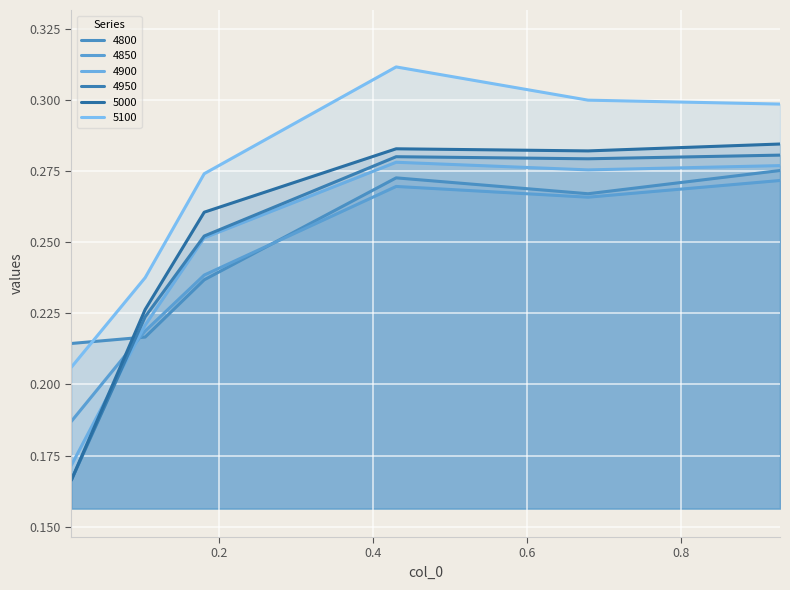

Reading right to left, what are all the values shown in this chart?

4800: 0.9287671232876712=0.3	0.6794520547945205=0.3	0.4301369863013699=0.3	0.1808219178082192=0.2	0.1041095890410959=0.2	0.00821917808219178=0.2
4850: 0.9287671232876712=0.3	0.6794520547945205=0.3	0.4301369863013699=0.3	0.1808219178082192=0.2	0.1041095890410959=0.2	0.00821917808219178=0.2
4900: 0.9287671232876712=0.3	0.6794520547945205=0.3	0.4301369863013699=0.3	0.1808219178082192=0.3	0.1041095890410959=0.2	0.00821917808219178=0.2
4950: 0.9287671232876712=0.3	0.6794520547945205=0.3	0.4301369863013699=0.3	0.1808219178082192=0.3	0.1041095890410959=0.2	0.00821917808219178=0.2
5000: 0.9287671232876712=0.3	0.6794520547945205=0.3	0.4301369863013699=0.3	0.1808219178082192=0.3	0.1041095890410959=0.2	0.00821917808219178=0.2
5100: 0.9287671232876712=0.3	0.6794520547945205=0.3	0.4301369863013699=0.3	0.1808219178082192=0.3	0.1041095890410959=0.2	0.00821917808219178=0.2